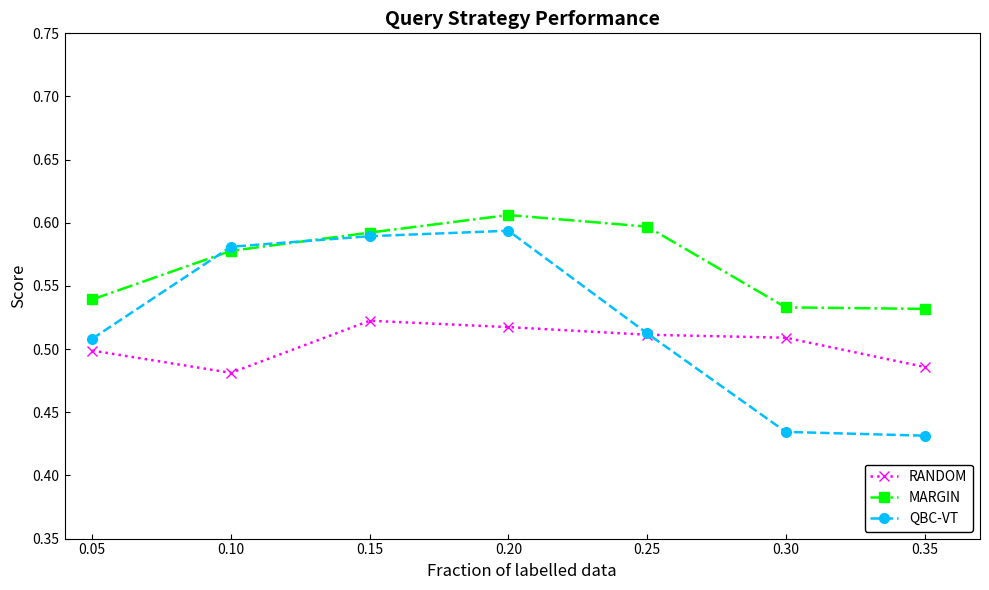

At which category does RANDOM reach its first local valley?

0.10